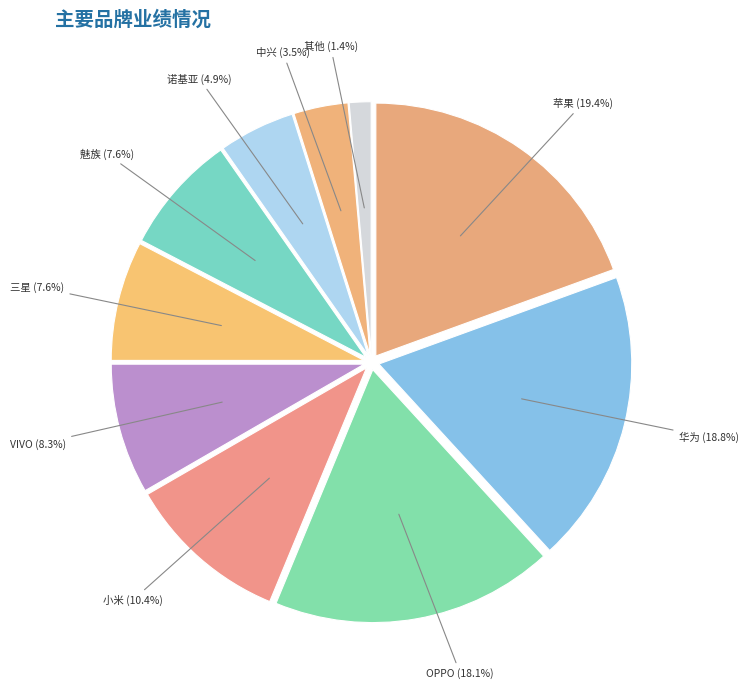

Is the sum of 中兴 and VIVO greater than half?

No